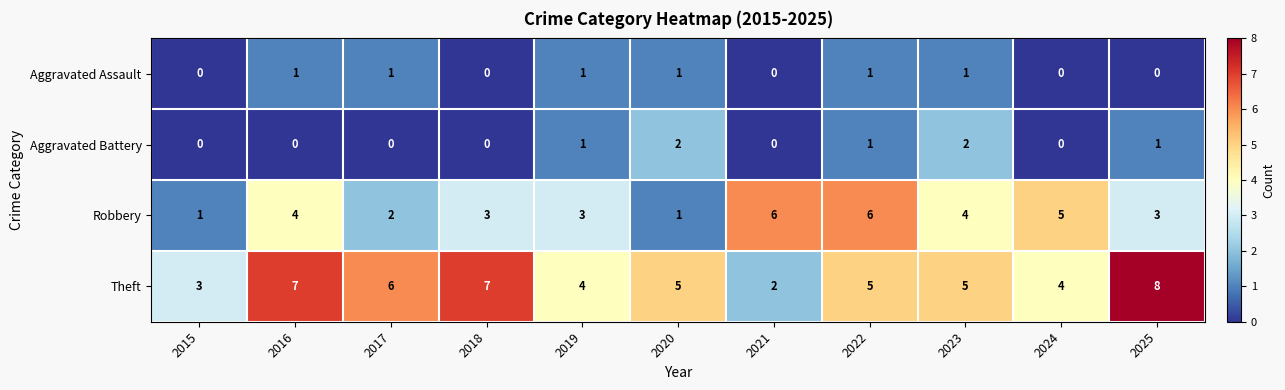

List the series in order of their peak value, highest first.

Theft, Robbery, Aggravated Battery, Aggravated Assault